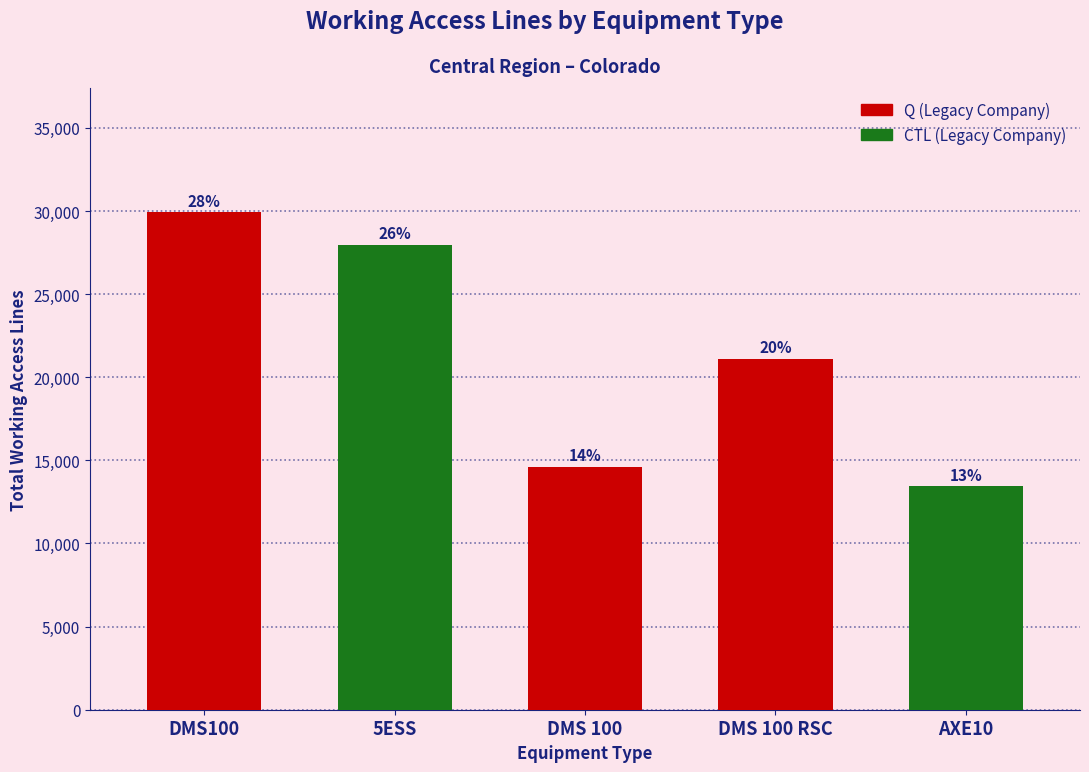

What is the difference between the maximum and second lowest values?

15292